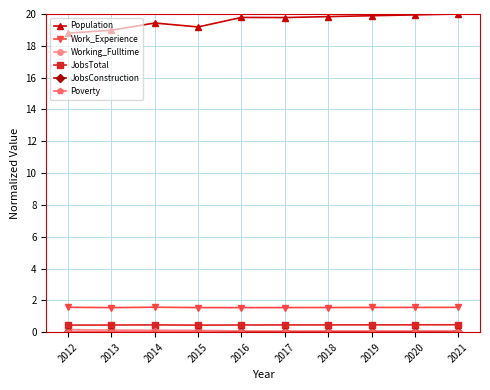

True or false: Work_Experience and JobsTotal cross at least once.

False